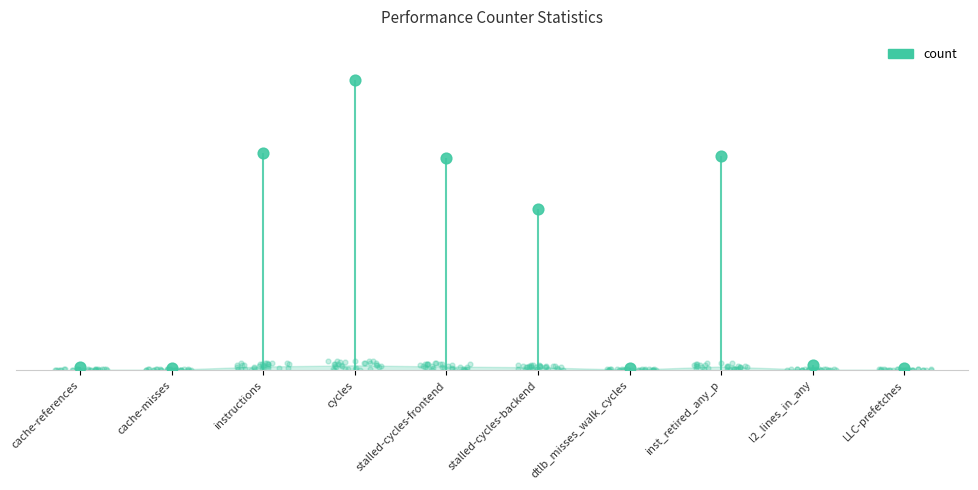

What is the ratio of the value at l2_lines_in_any to the value at cache-misses?

2.1